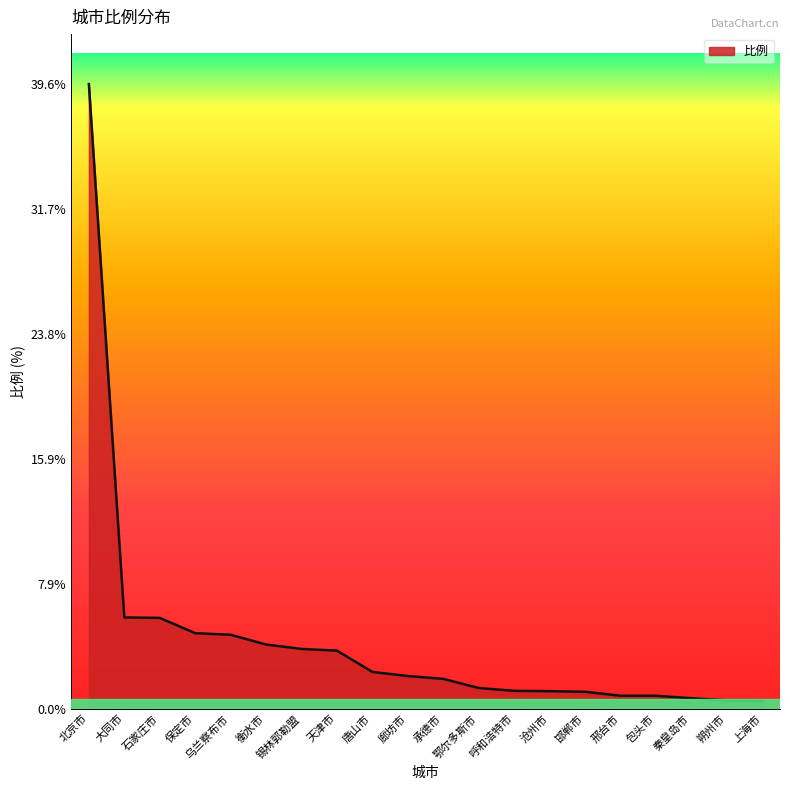

What is the greatest value displayed?

39.6